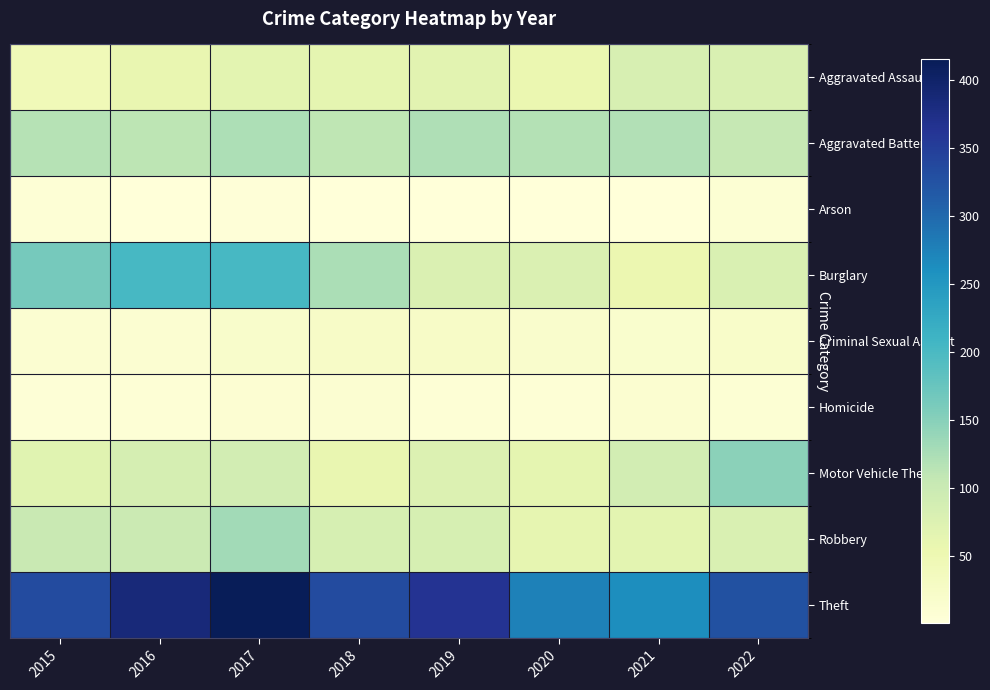

Reading left to right, what are all the values shown in this chart?

Aggravated Assault: 2015=44	2016=58	2017=66	2018=63	2019=68	2020=55	2021=82	2022=79
Aggravated Battery: 2015=117	2016=111	2017=123	2018=110	2019=121	2020=118	2021=120	2022=106
Arson: 2015=6	2016=2	2017=4	2018=2	2019=2	2020=1	2021=1	2022=8
Burglary: 2015=163	2016=202	2017=202	2018=125	2019=78	2020=78	2021=54	2022=79
Criminal Sexual Assault: 2015=12	2016=12	2017=19	2018=24	2019=24	2020=18	2021=16	2022=21
Homicide: 2015=5	2016=6	2017=10	2018=11	2019=7	2020=7	2021=13	2022=8
Motor Vehicle Theft: 2015=69	2016=86	2017=89	2018=59	2019=76	2020=64	2021=89	2022=147
Robbery: 2015=102	2016=99	2017=131	2018=84	2019=84	2020=61	2021=66	2022=79
Theft: 2015=333	2016=385	2017=415	2018=334	2019=364	2020=275	2021=262	2022=327